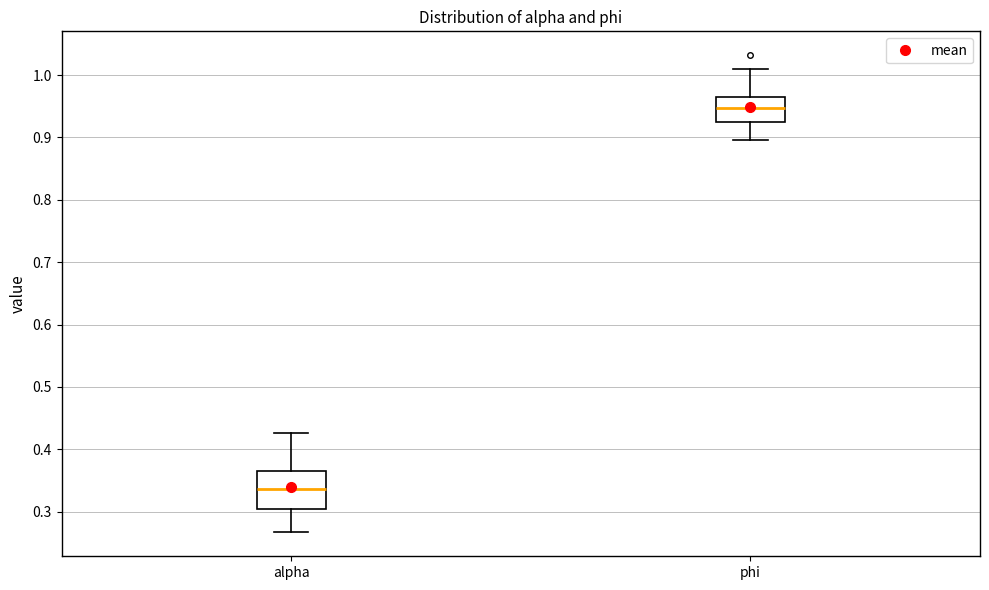

Where does the lower whisker of the box for alpha end on the y-axis? The values are not printed on the chart, so give them approximately, as read against the axis.

0.27